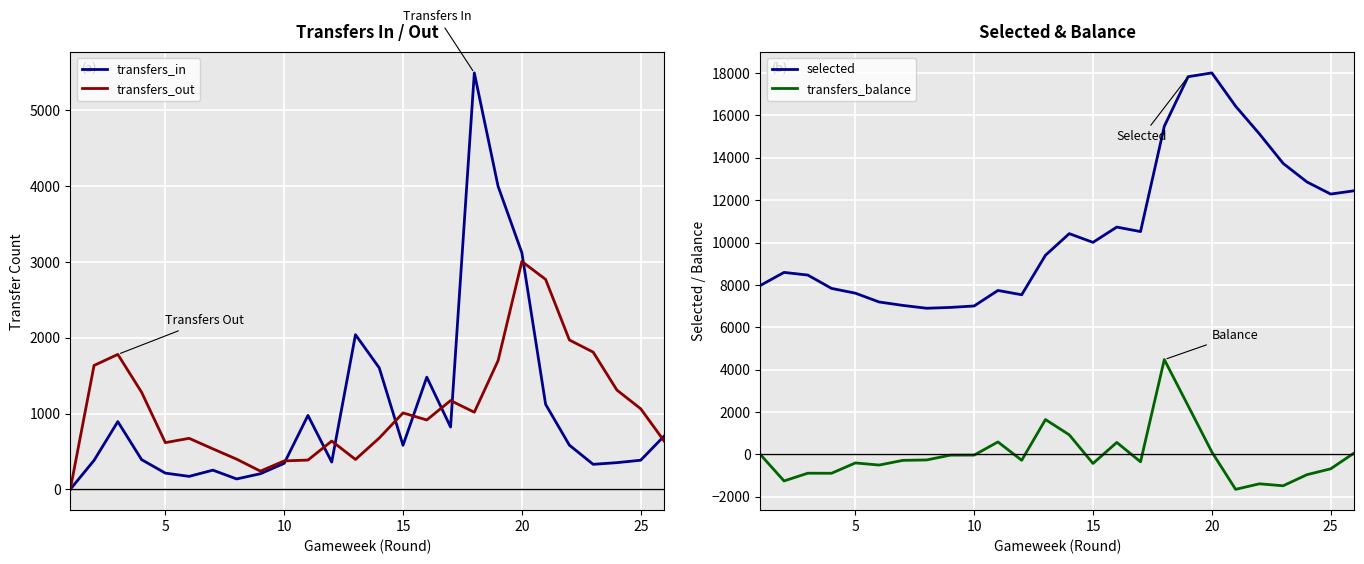

What is the maximum value for transfers_out?

3006